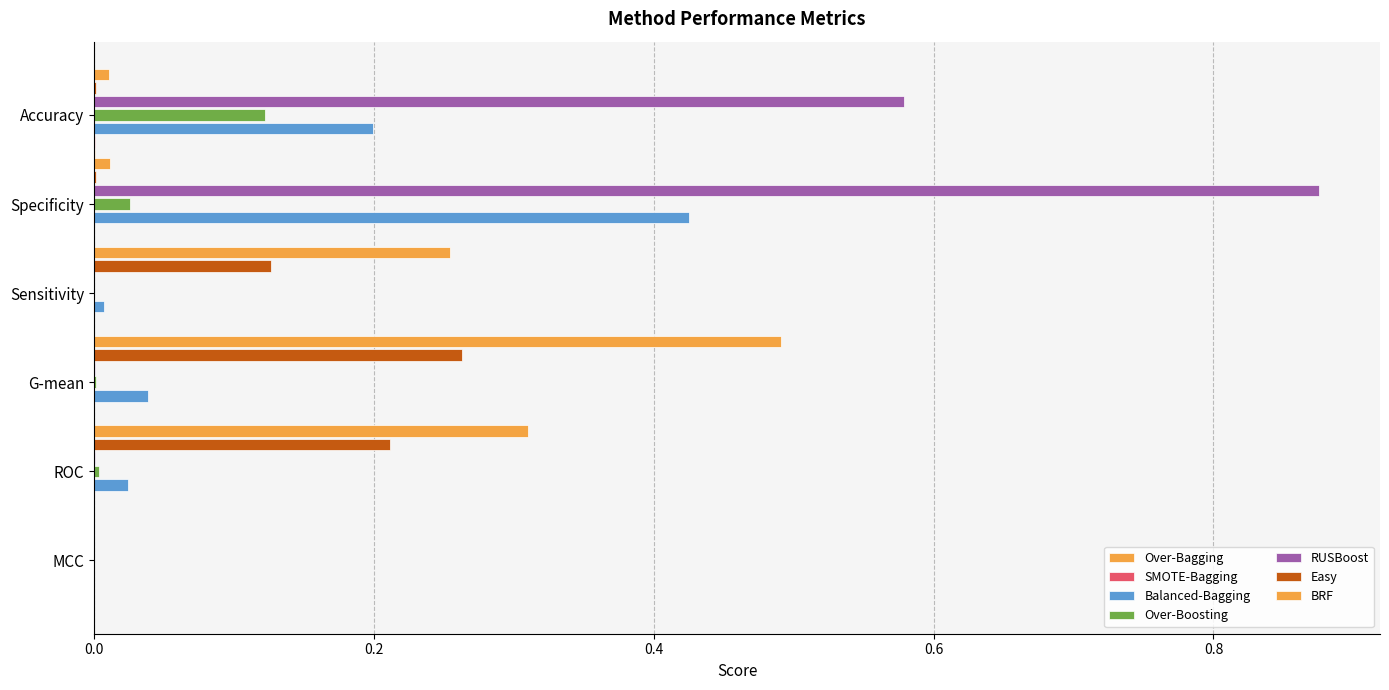

Reading left to right, transcribe all the data shown in this chart.

MCC: Over-Bagging=0.0	SMOTE-Bagging=0.0	Balanced-Bagging=0.0	Over-Boosting=0.0	RUSBoost=0.0	Easy=0.0	BRF=0.0
ROC: Over-Bagging=0.0	SMOTE-Bagging=0.0	Balanced-Bagging=0.0	Over-Boosting=0.0	RUSBoost=0.0	Easy=0.2	BRF=0.3
G-mean: Over-Bagging=0.0	SMOTE-Bagging=0.0	Balanced-Bagging=0.0	Over-Boosting=0.0	RUSBoost=0.0	Easy=0.3	BRF=0.5
Sensitivity: Over-Bagging=0.0	SMOTE-Bagging=0.0	Balanced-Bagging=0.0	Over-Boosting=0.0	RUSBoost=0.0	Easy=0.1	BRF=0.3
Specificity: Over-Bagging=0.0	SMOTE-Bagging=0.0	Balanced-Bagging=0.4	Over-Boosting=0.0	RUSBoost=0.9	Easy=0.0	BRF=0.0
Accuracy: Over-Bagging=0.0	SMOTE-Bagging=0.0	Balanced-Bagging=0.2	Over-Boosting=0.1	RUSBoost=0.6	Easy=0.0	BRF=0.0